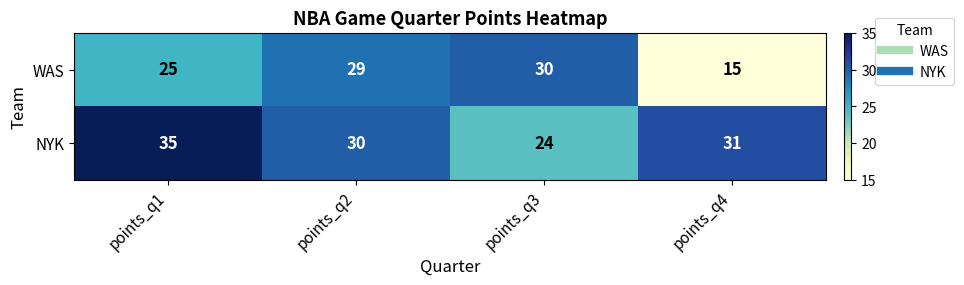

What is the sum of the NYK values at points_q3 and points_q2?

54